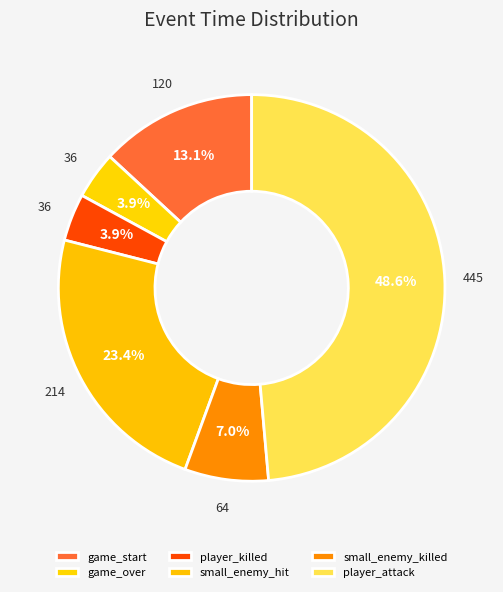

How many slices are in this pie chart?

6